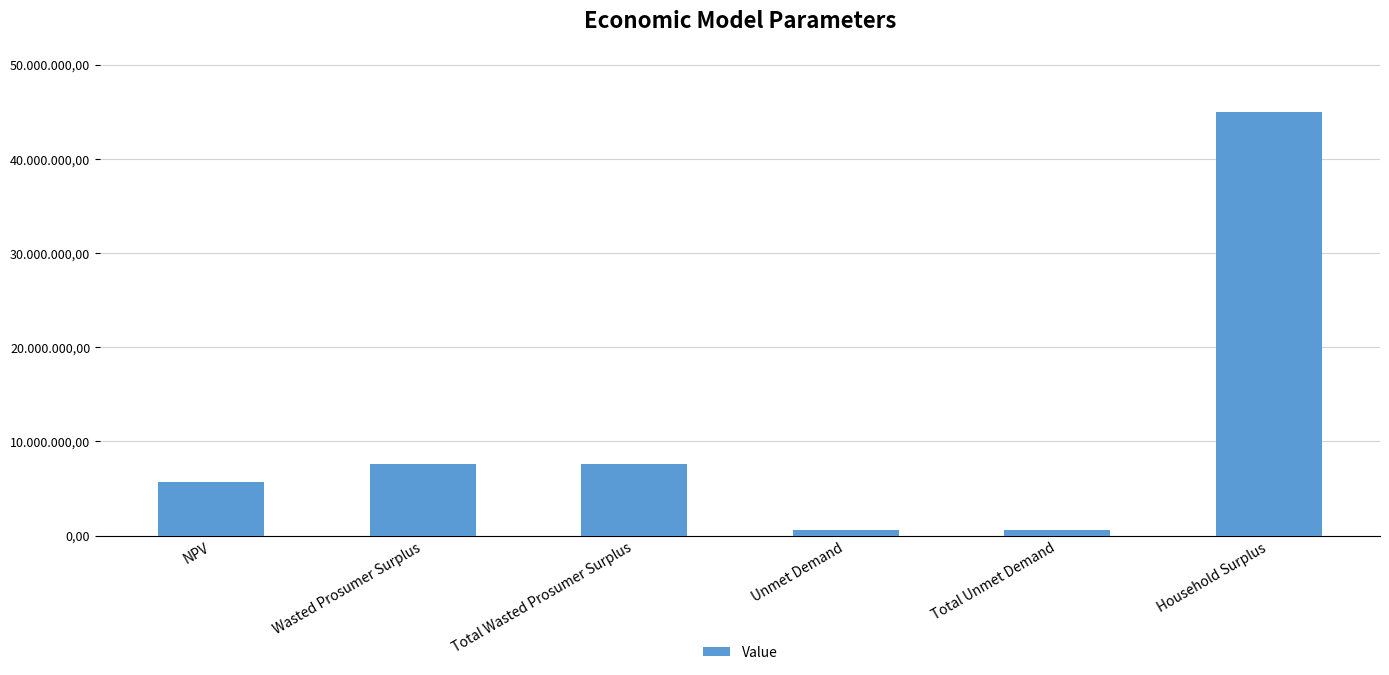

What is the average value?

11162712.8